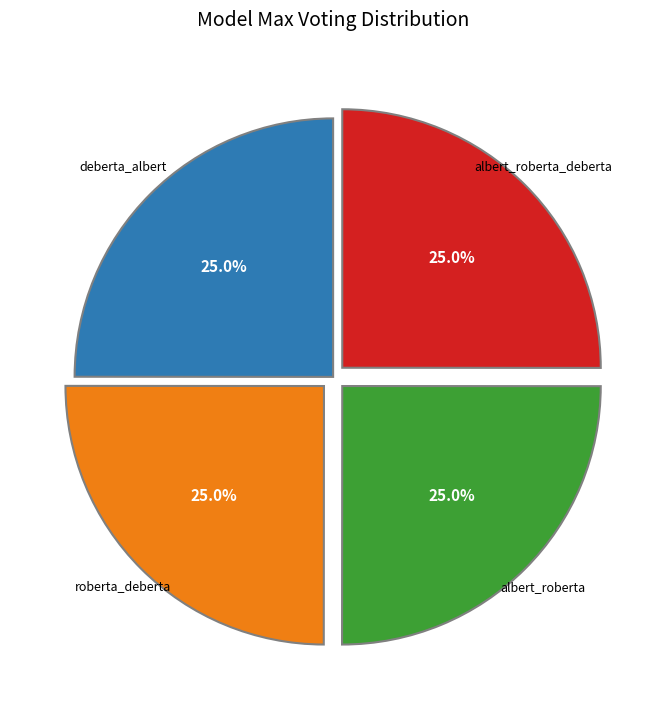

How many segments does this pie chart have?

4